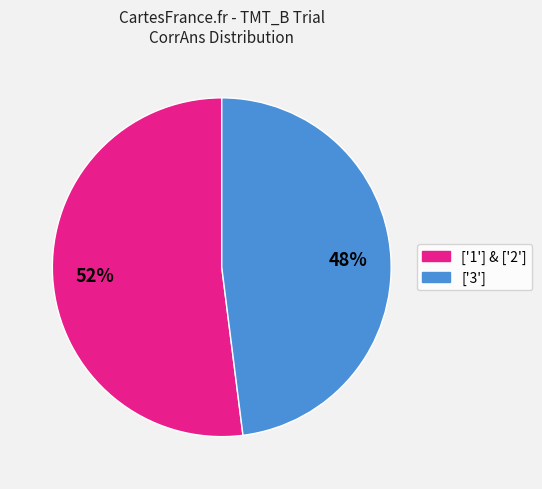

Does any single category account for the majority?

Yes